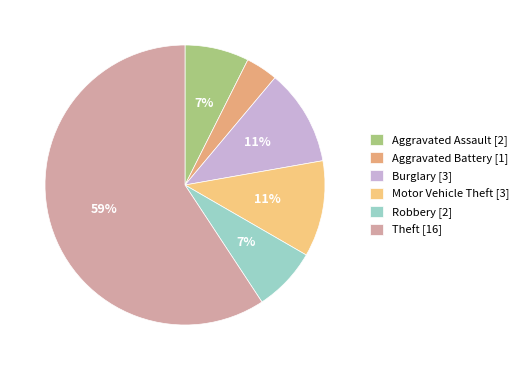

What is the majority slice?

Theft [16]